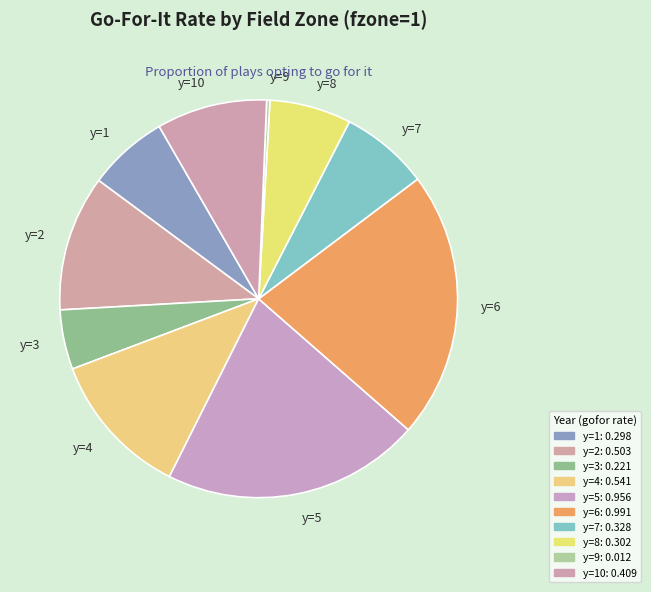

How many slices are in this pie chart?

10